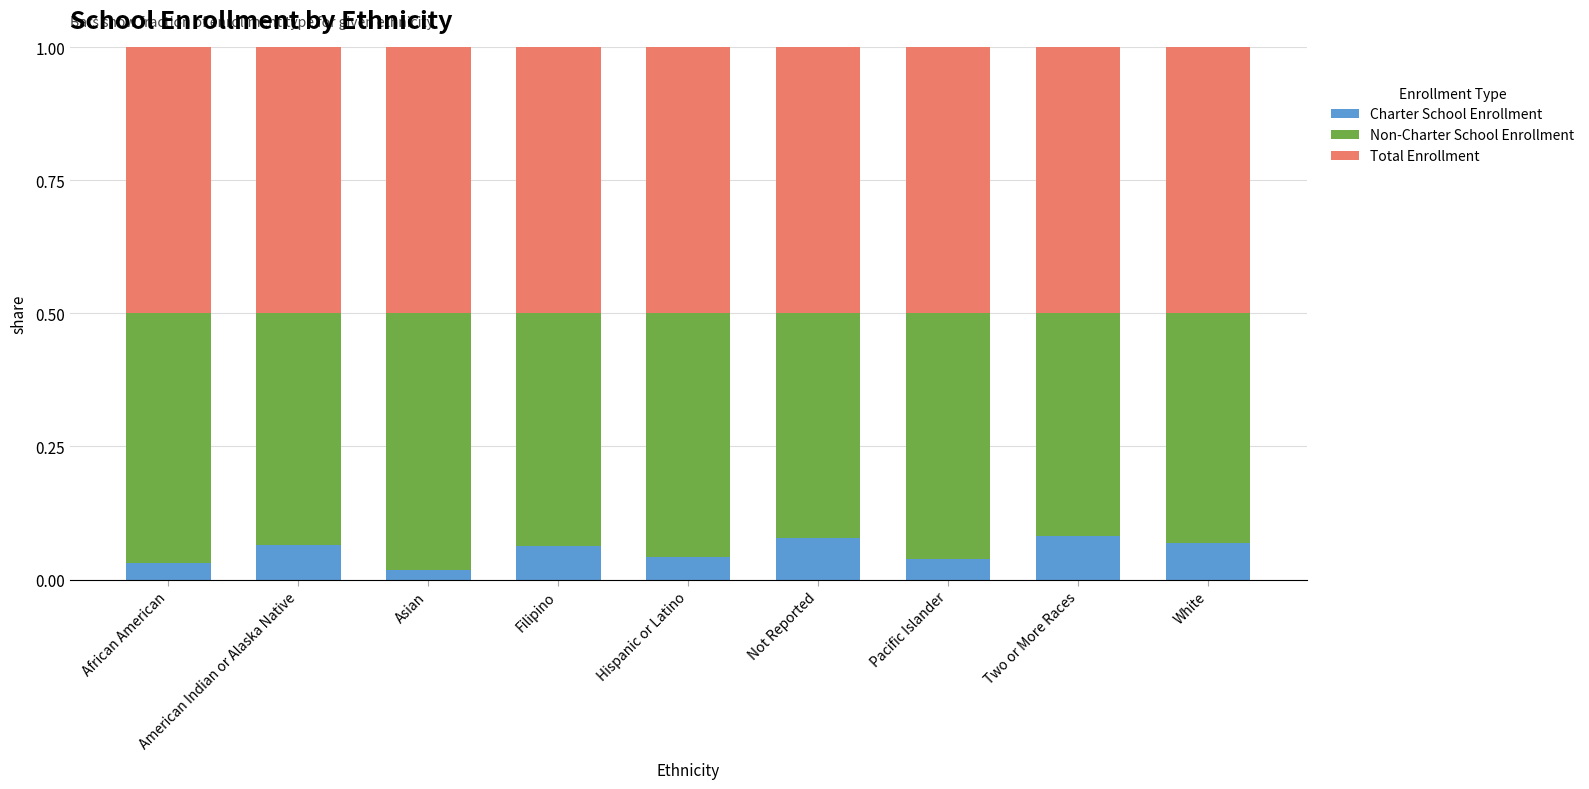

The value of Charter School Enrollment at Filipino is 0.0. True or false?

False